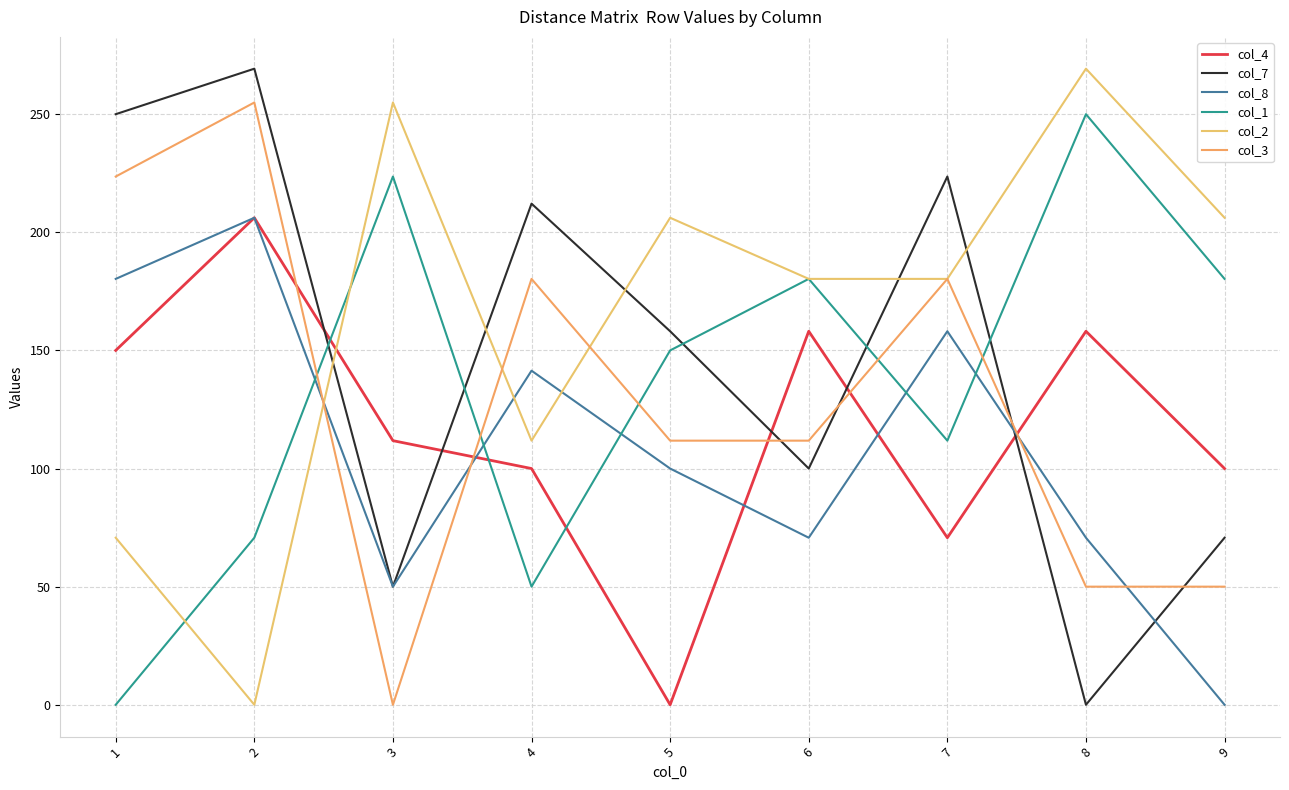

What is the value of the col_8 point at the 8th from the left?

70.7